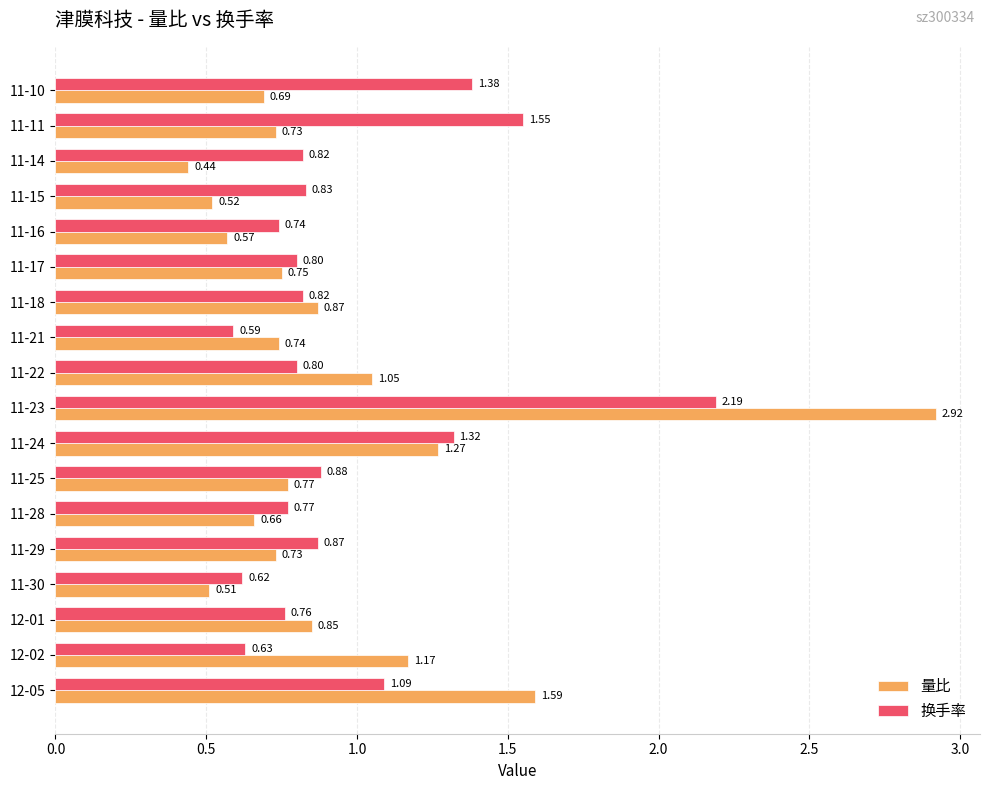

At how many categories does at least one series exceed 2?

1